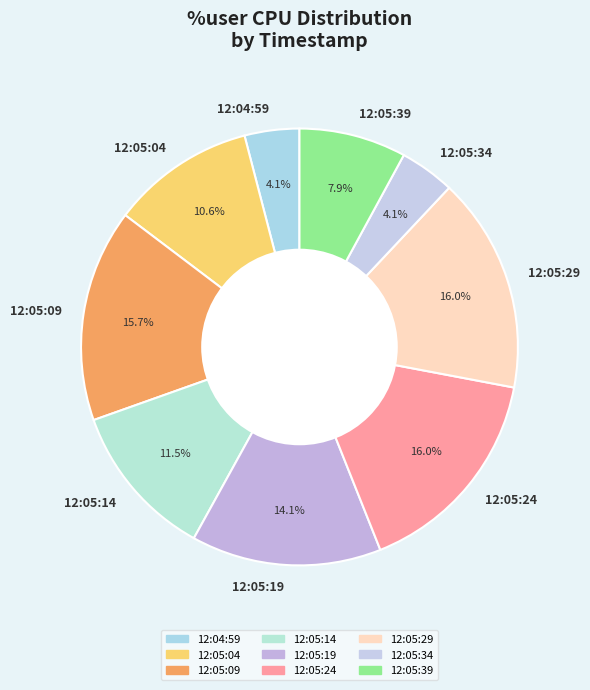

Which has a higher value, 12:05:14 or 12:05:34?

12:05:14